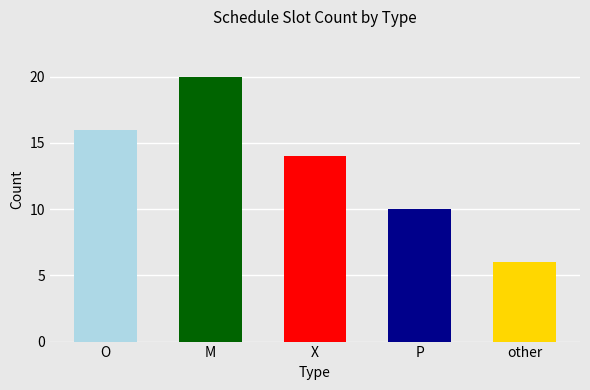

Are the bars grouped side by side (vs. stacked)?

No